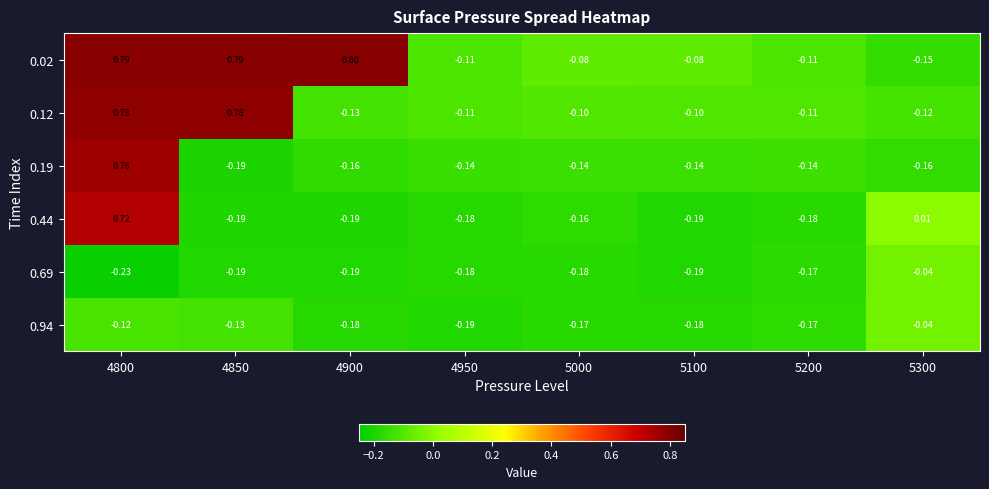

At which category is the sum across all series the highest?

4800